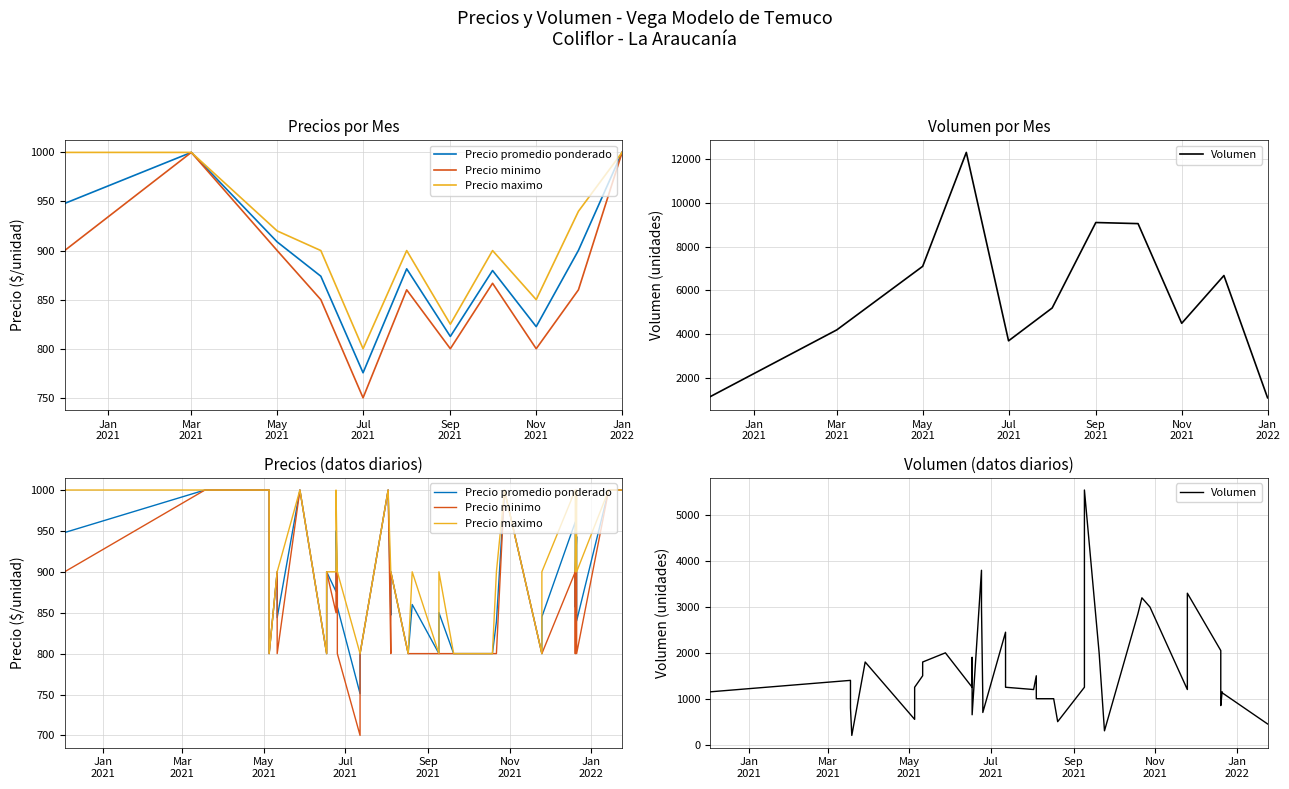

What is the difference between the maximum and minimum values in the Precio minimo series?

300